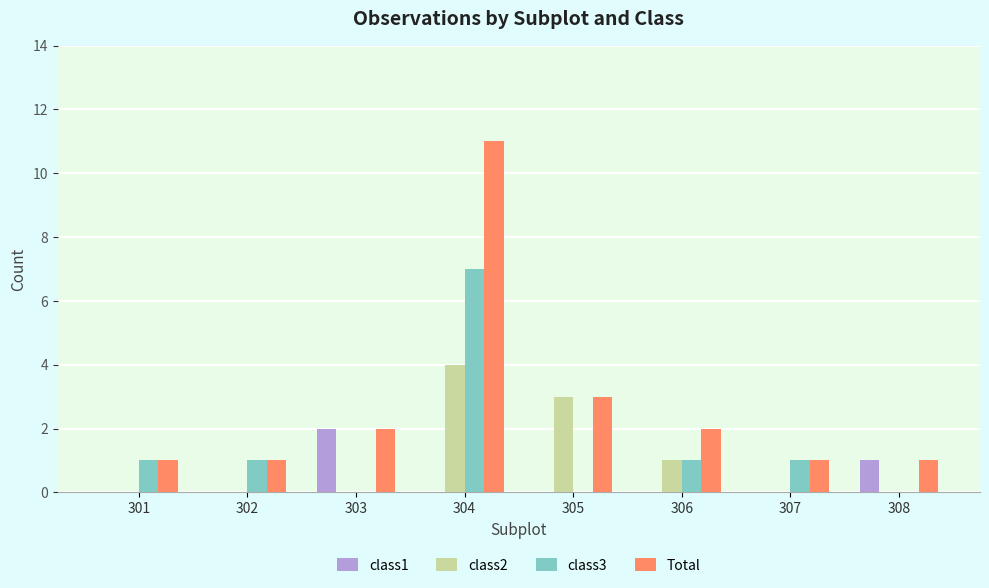

Are the bars grouped side by side (vs. stacked)?

Yes